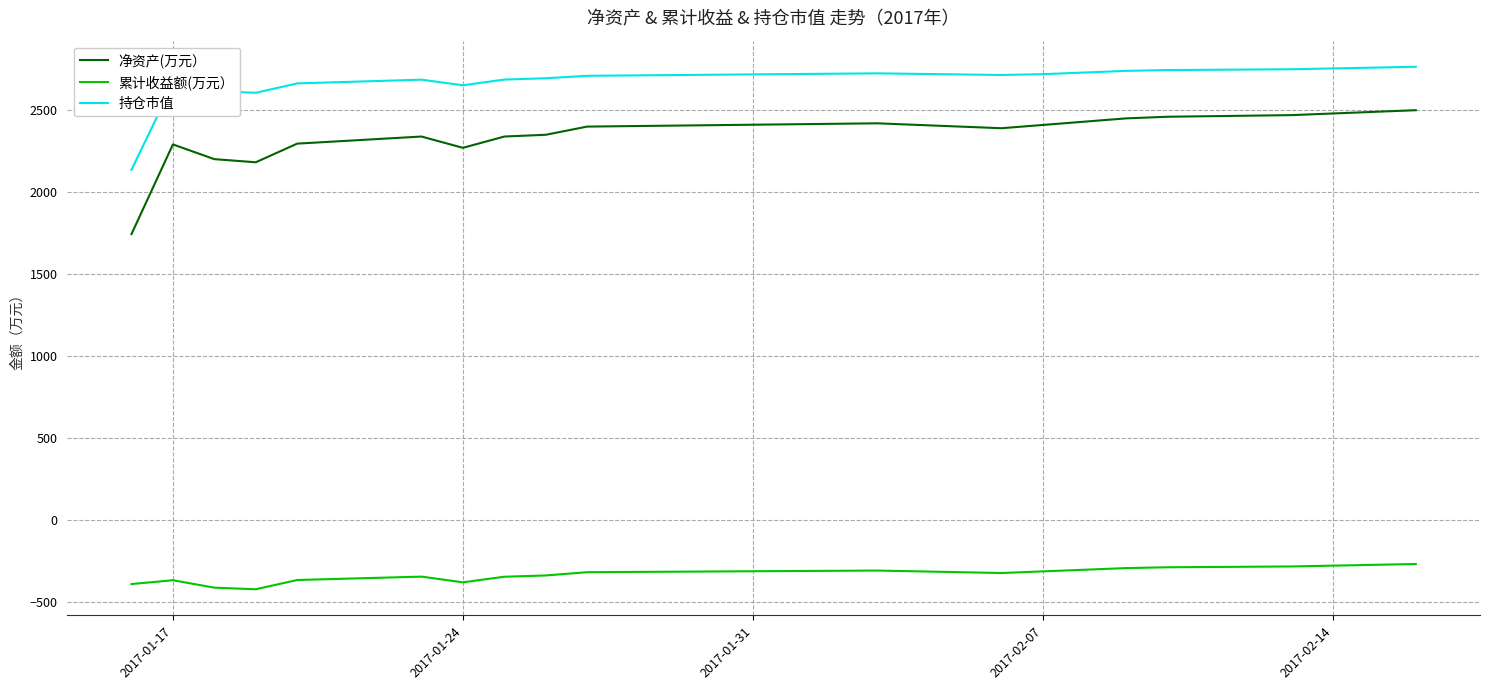

Which series has the largest total across all categories?

持仓市值